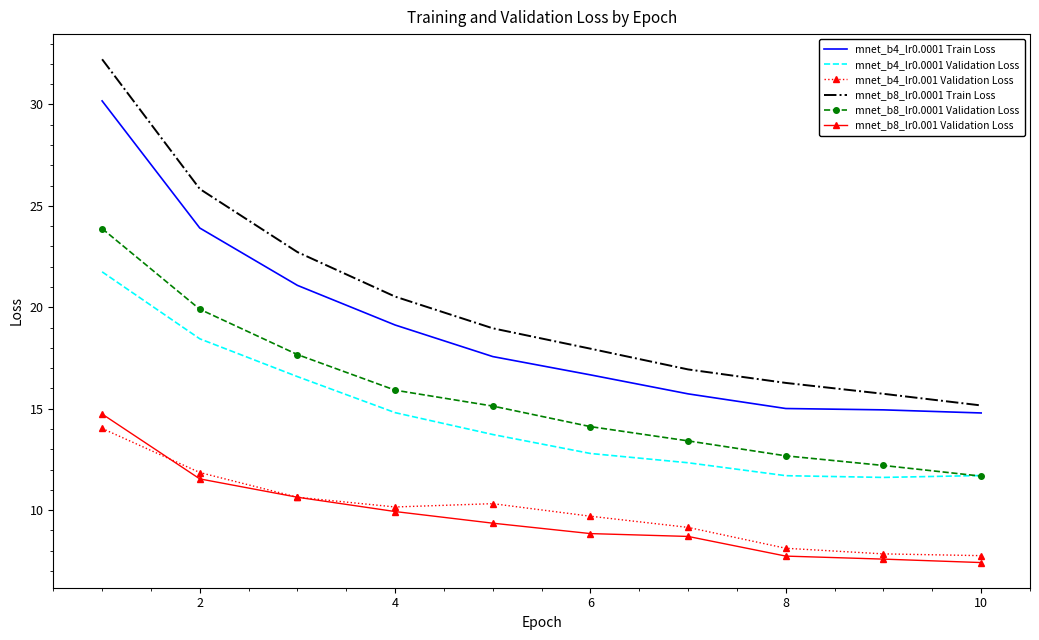

True or false: mnet_b4_lr0.001 Validation Loss and mnet_b4_lr0.0001 Validation Loss intersect in this chart.

False